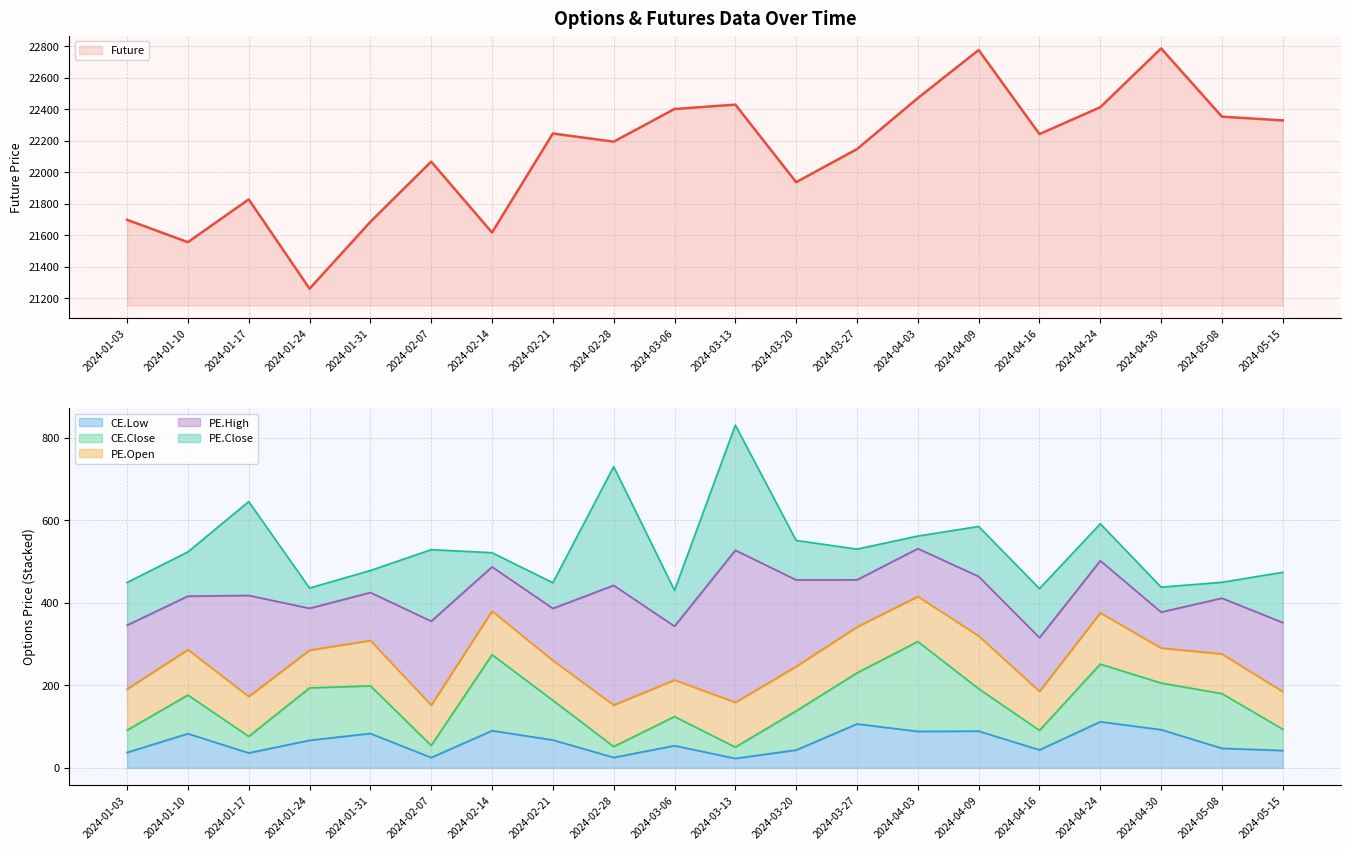

What is the sum of all Future values?

442435.0